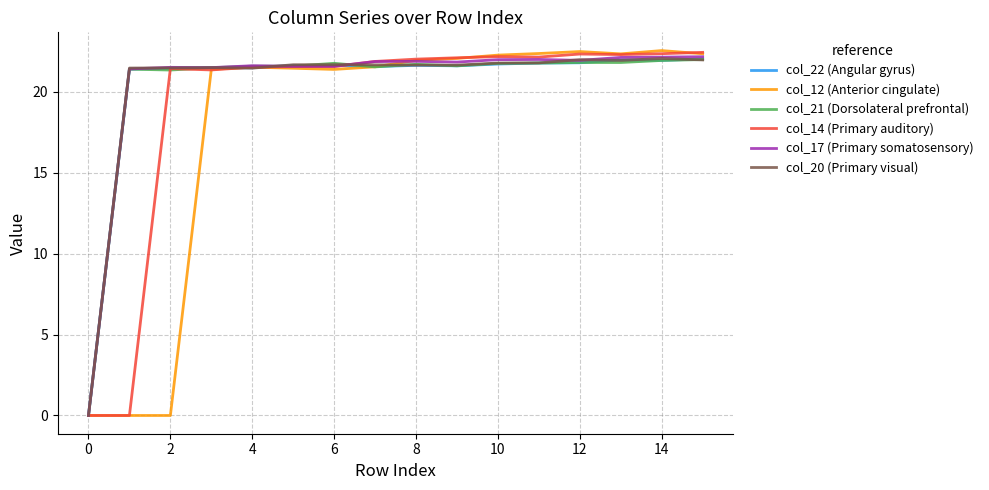

Which series has the largest total across all categories?

col_17 (Primary somatosensory)